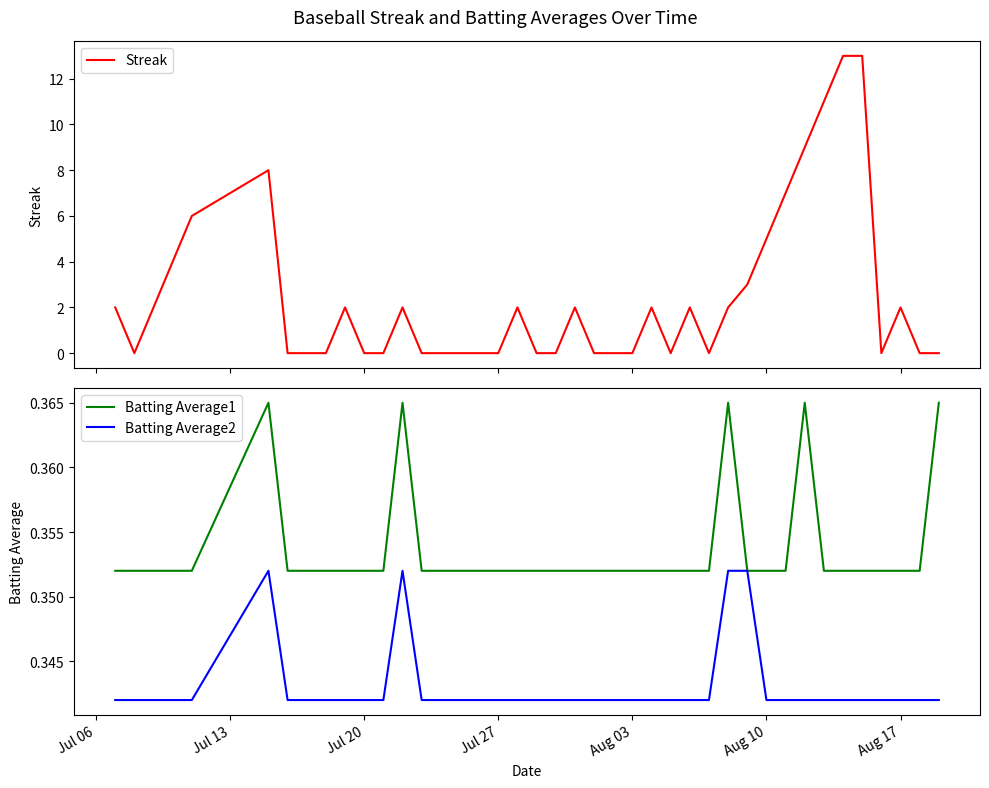

Rank the series by their maximum value, from highest to lowest.

Streak, Batting Average1, Batting Average2